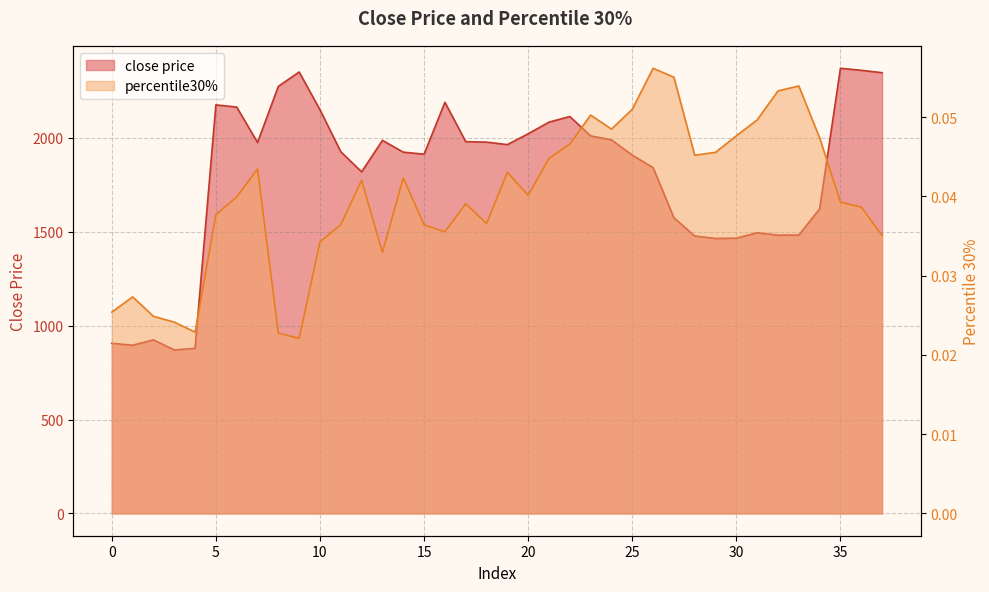

Reading left to right, extract all data points from this chart.

close price: 0=906.3	1=895.8	2=924.4	3=870.8	4=879.3	5=2175.6	6=2164.1	7=1975.5	8=2274.3	9=2350.8	10=2149.5	11=1926.1	12=1819.1	13=1986.8	14=1923.9	15=1913.1	16=2189.5	17=1979.9	18=1977.4	19=1964.1	20=2021.8	21=2083.7	22=2113.9	23=2010.6	24=1989.4	25=1908.2	26=1841.5	27=1574.8	28=1477.3	29=1464.3	30=1465.8	31=1494.8	32=1482.1	33=1482.4	34=1621.8	35=2370.7	36=2359.8	37=2347.0
percentile30%: 0=0.0	1=0.0	2=0.0	3=0.0	4=0.0	5=0.0	6=0.0	7=0.0	8=0.0	9=0.0	10=0.0	11=0.0	12=0.0	13=0.0	14=0.0	15=0.0	16=0.0	17=0.0	18=0.0	19=0.0	20=0.0	21=0.0	22=0.0	23=0.1	24=0.0	25=0.1	26=0.1	27=0.1	28=0.0	29=0.0	30=0.0	31=0.0	32=0.1	33=0.1	34=0.0	35=0.0	36=0.0	37=0.0